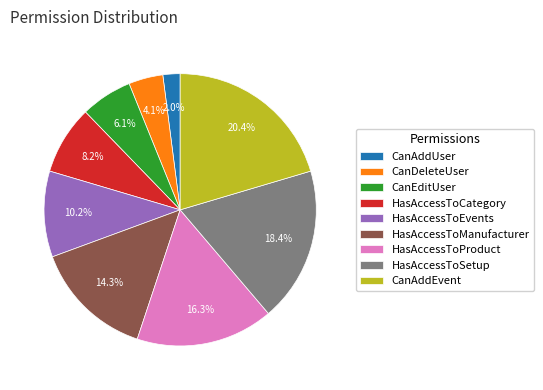

To the nearest percent, what portion does HasAccessToEvents represent?

10%